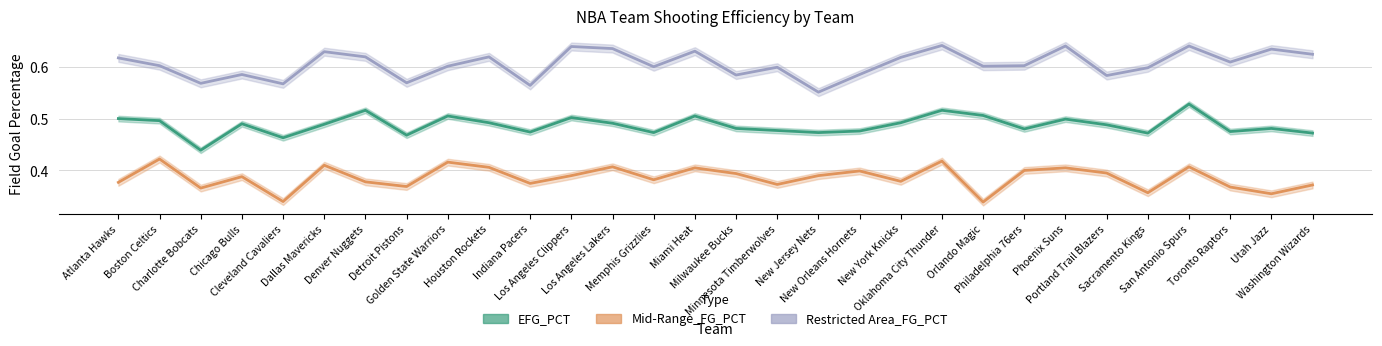

Count the Restricted Area_FG_PCT values in the range 0 to 1.

30